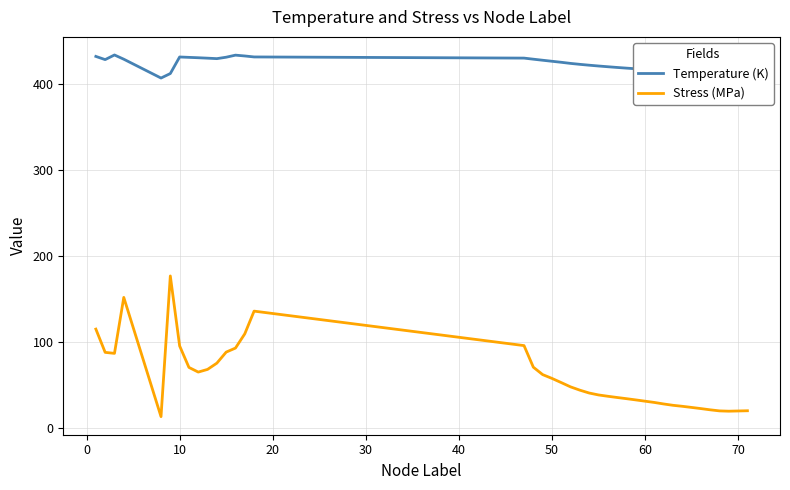

List the series in order of their peak value, highest first.

Temperature (K), Stress (MPa)